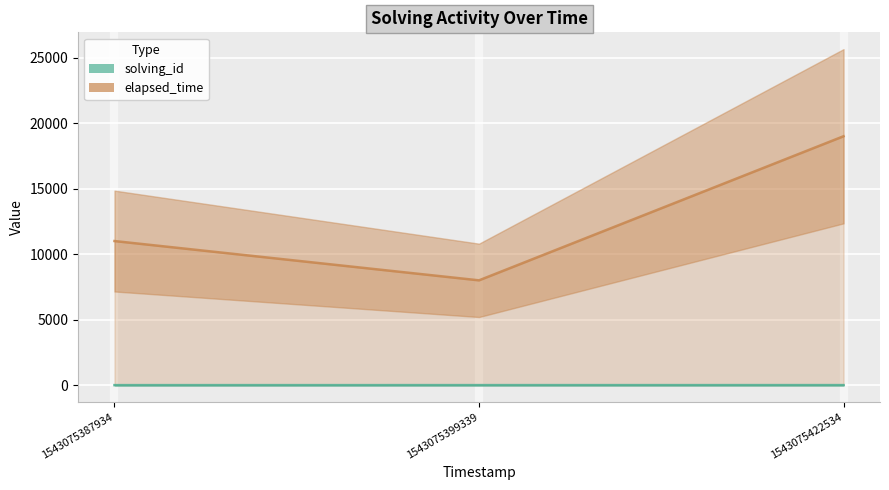

What is the difference between the maximum and minimum values in the solving_id series?

2